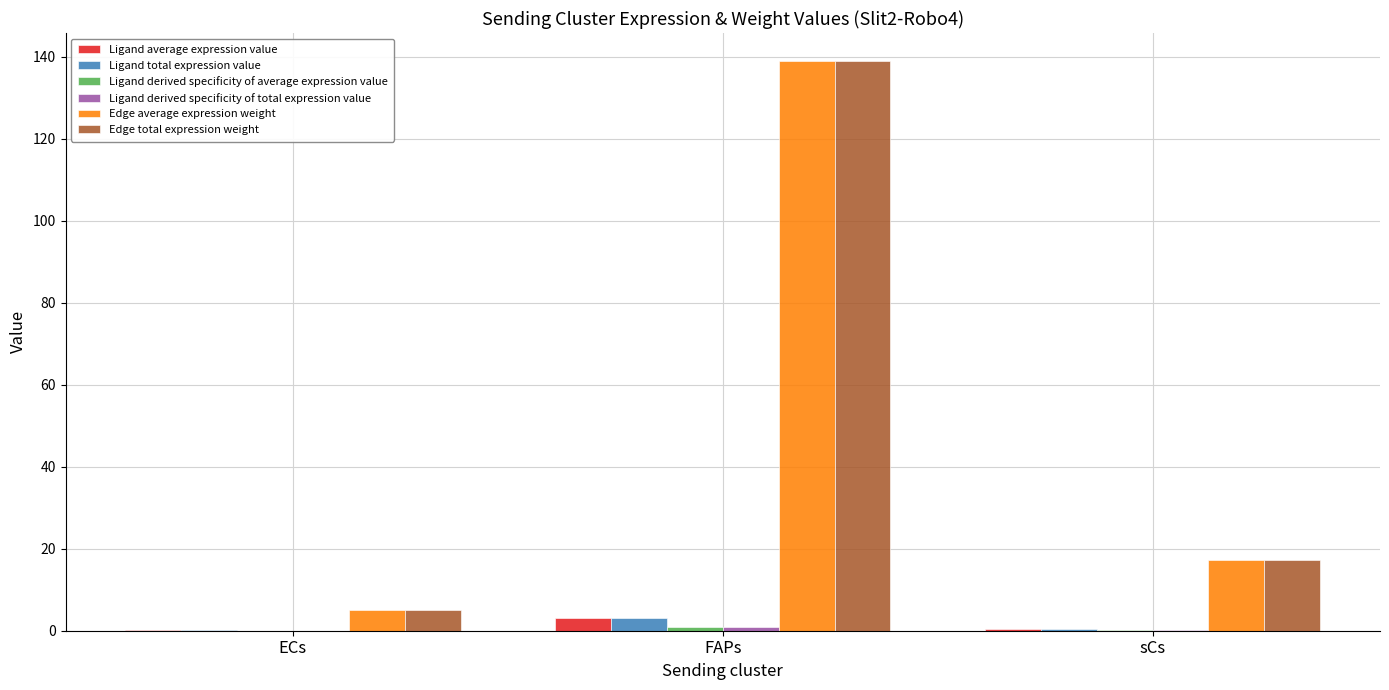

What is the greatest value displayed?

138.9